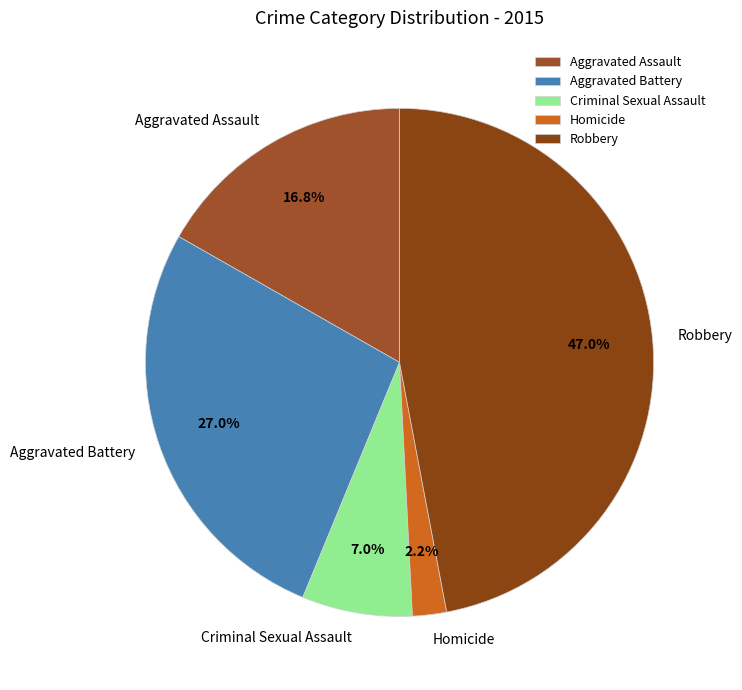

Combined, what portion of the pie is Homicide and Aggravated Battery?

29.2%